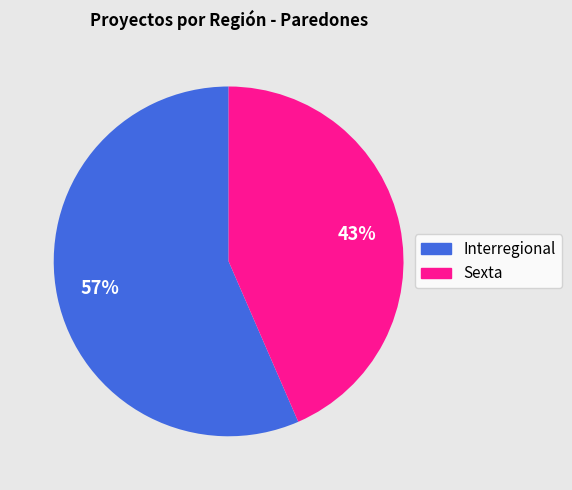

Is the sum of Sexta and Interregional greater than half?

Yes